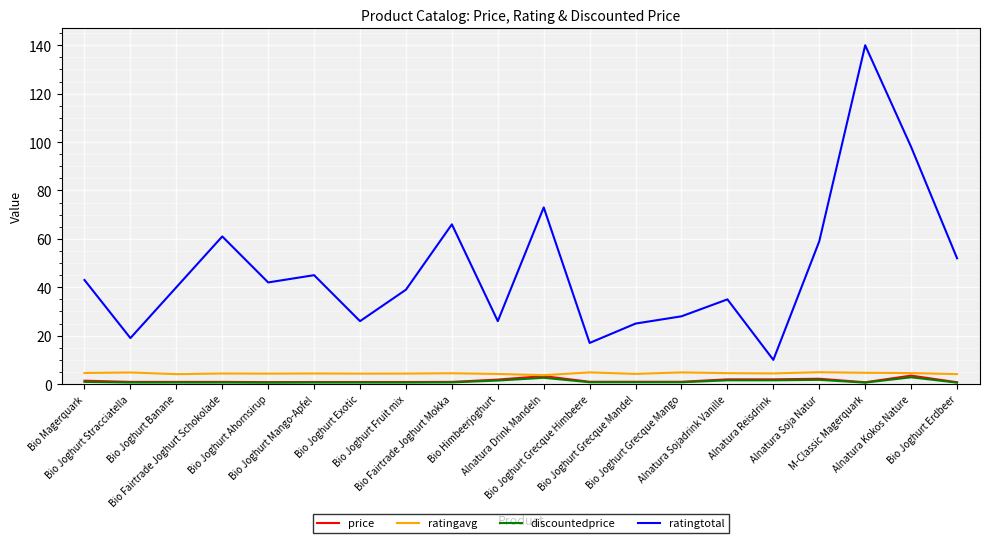

What is the maximum value shown in the chart?

140.0